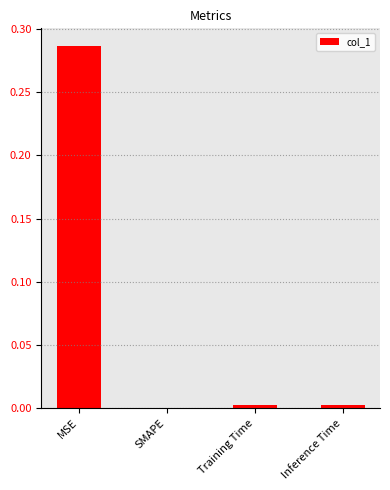

Does the chart contain stacked bars?

No